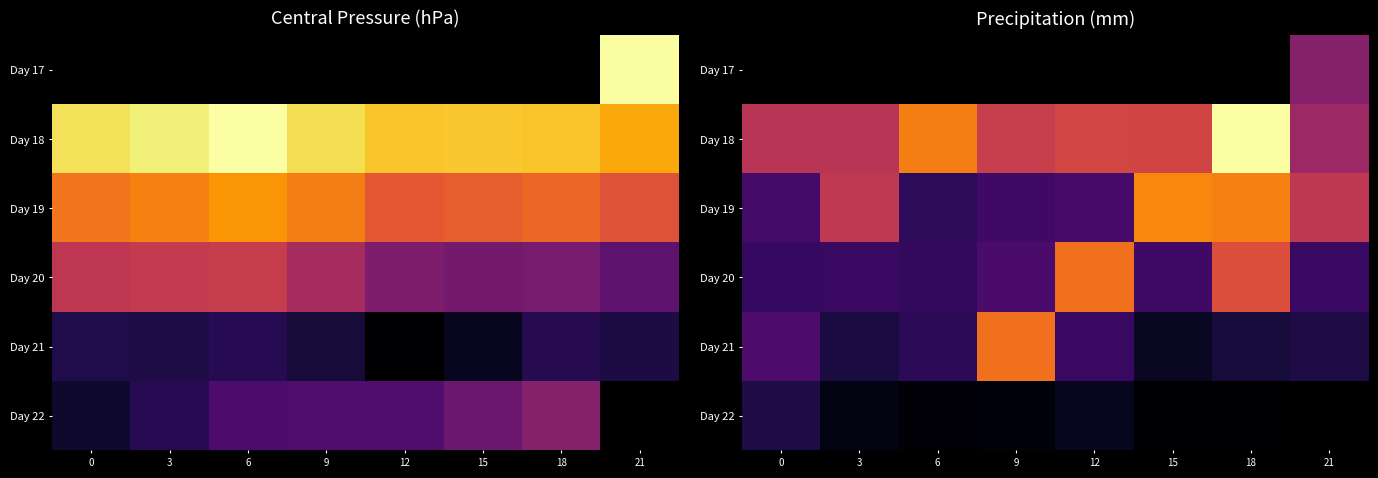

What is the greatest value displayed?

33.9